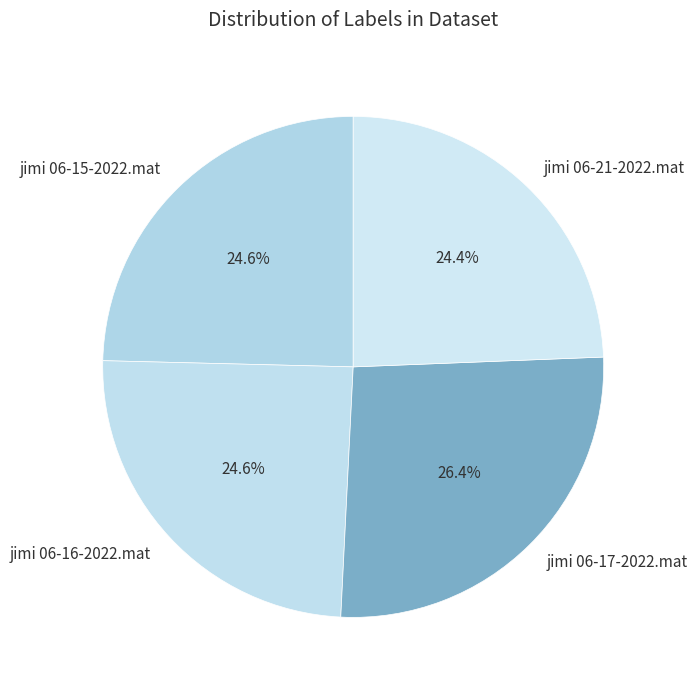

Is jimi 06-21-2022.mat the majority of the pie?

No